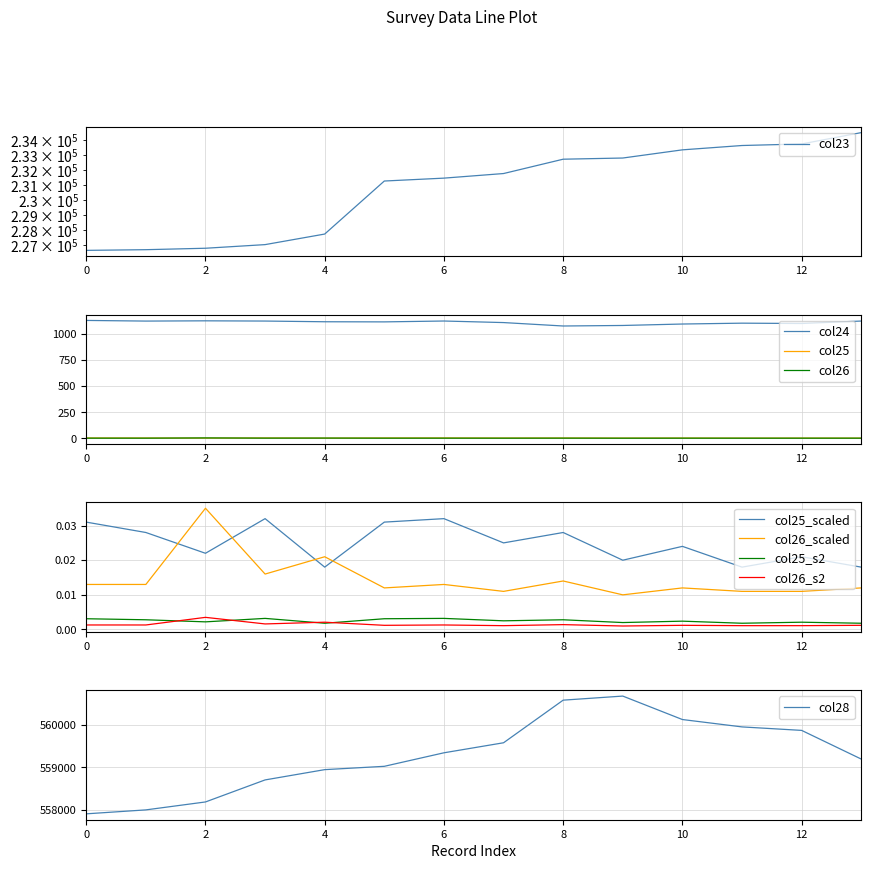

At how many categories does at least one series exceed 491383?

14